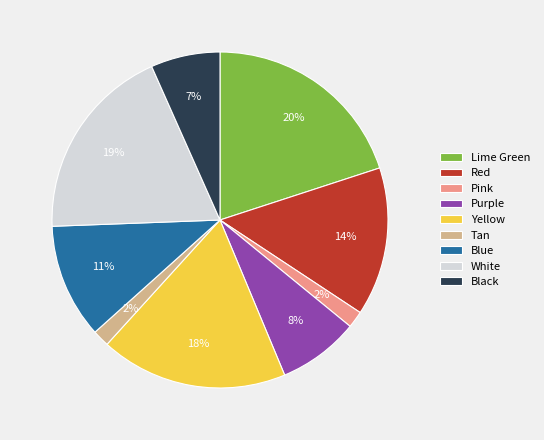

Count the number of slices in the pie.

9